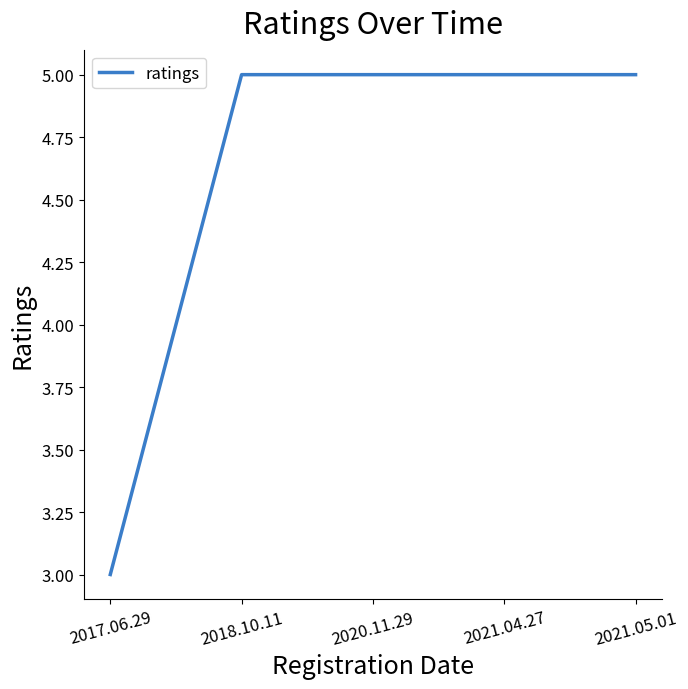

What is the ratio of the value at 2021.04.27 to the value at 2021.05.01?

1.0